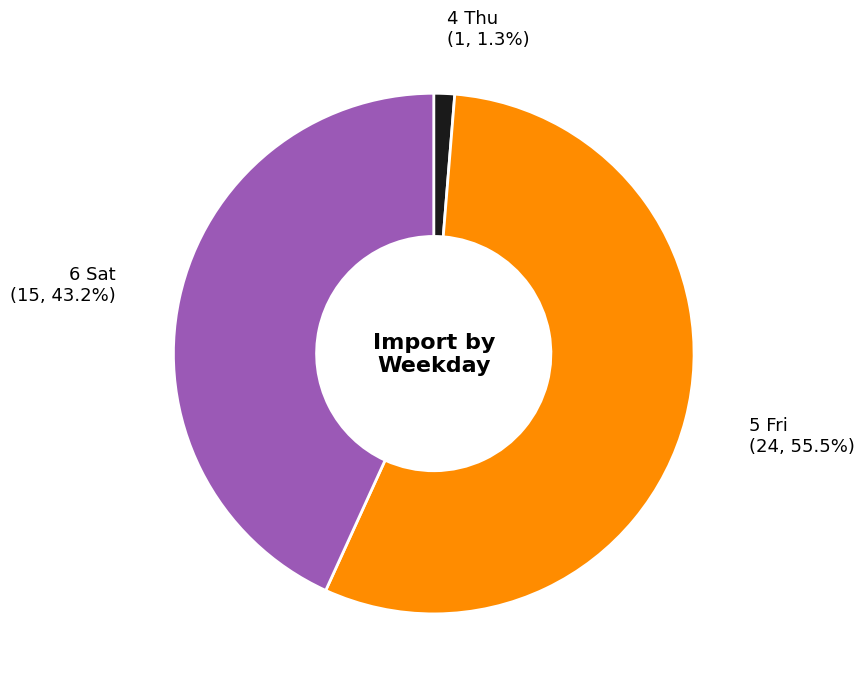

Which slice is the smallest?

4 Thu